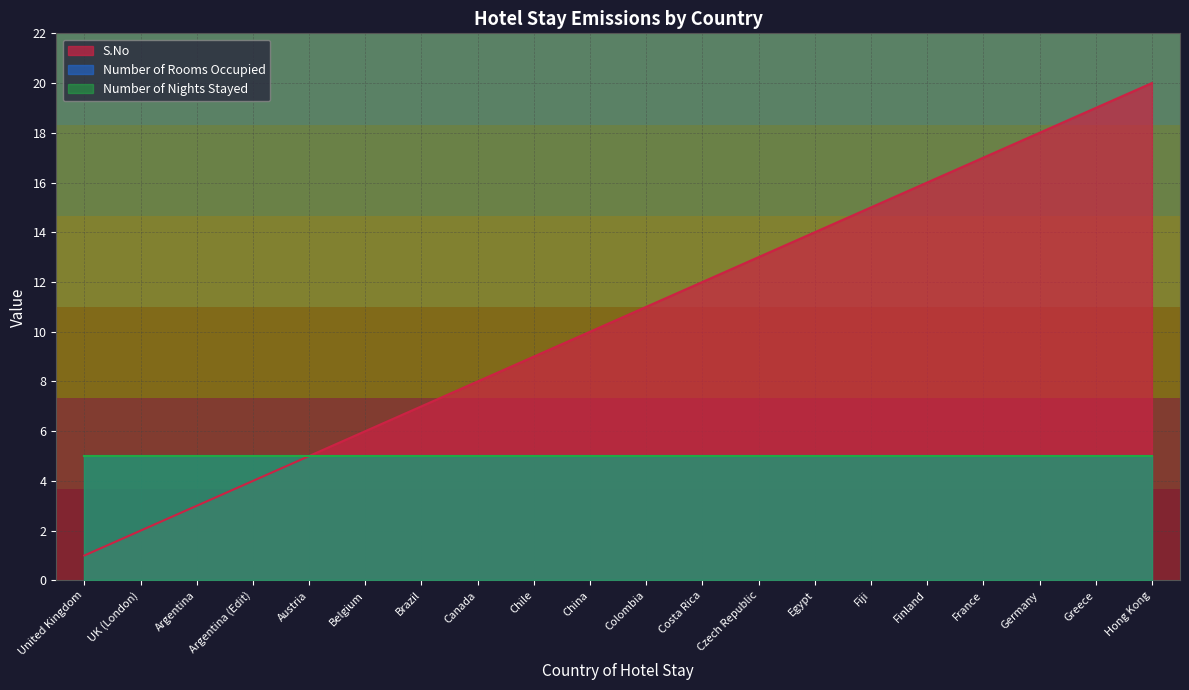

What is the value of the Number of Nights Stayed point at the 17th from the left?

5